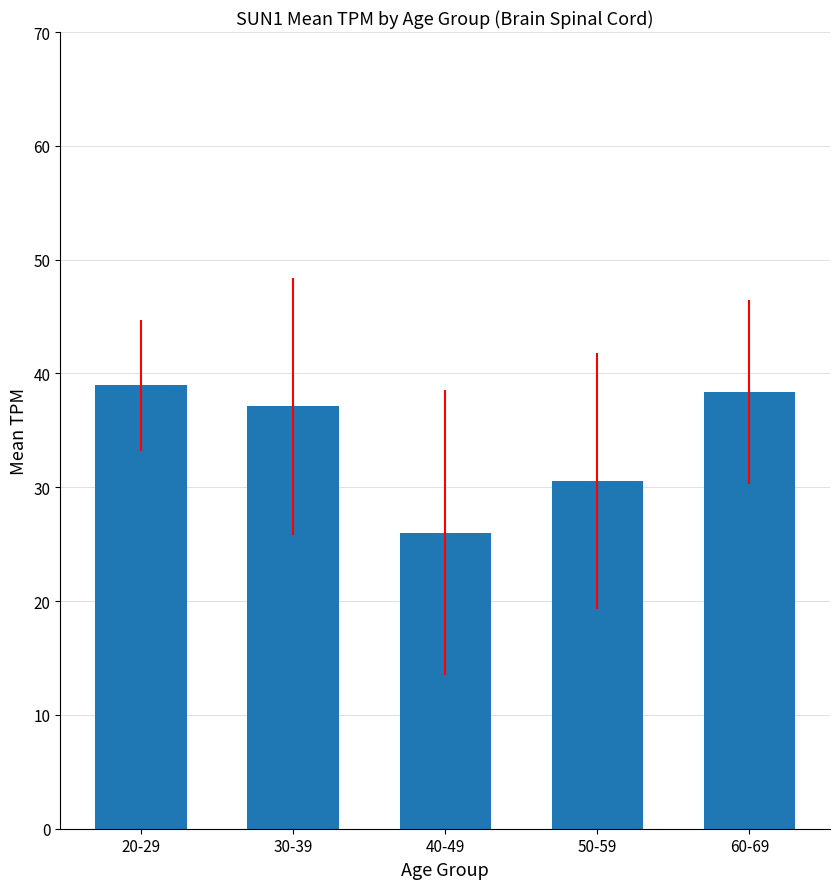

Reading left to right, extract all data points from this chart.

39.0	37.1	26.0	30.6	38.4